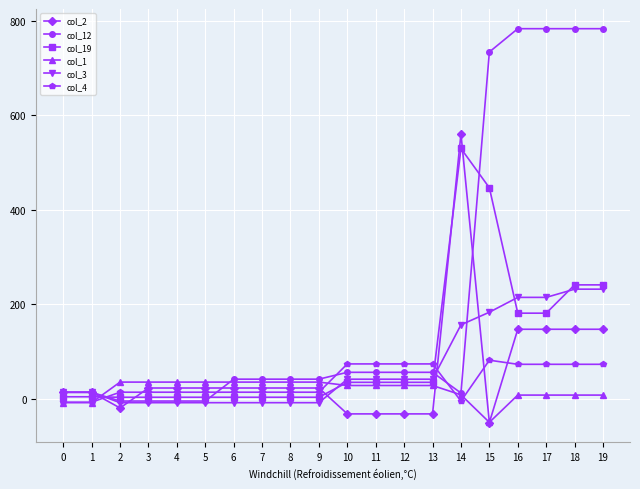

What is the minimum value shown in the chart?

-50.0